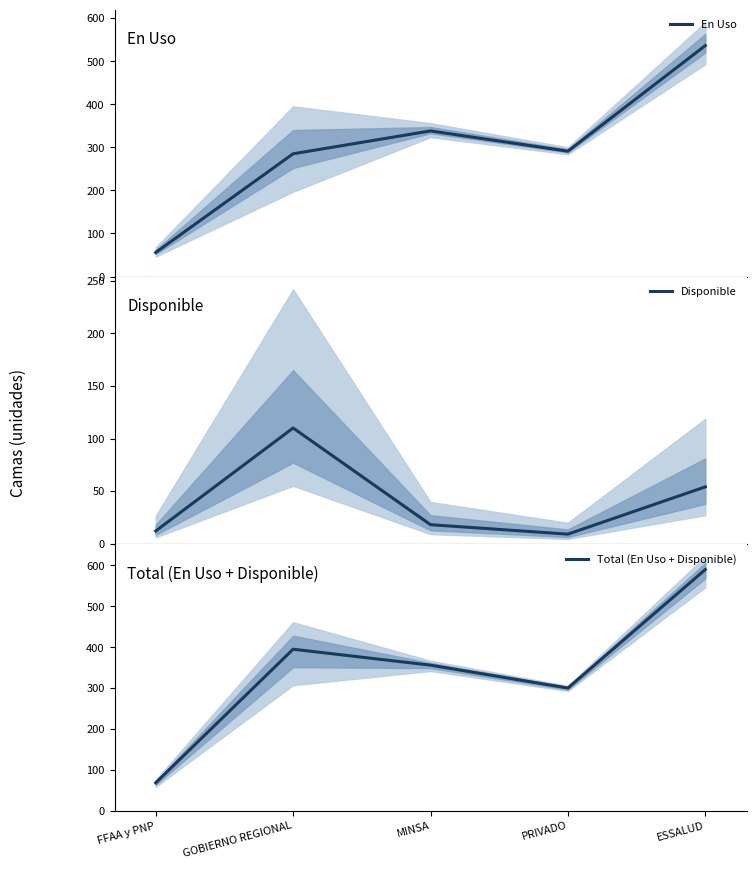

What is the sum of all En Uso values?

1506